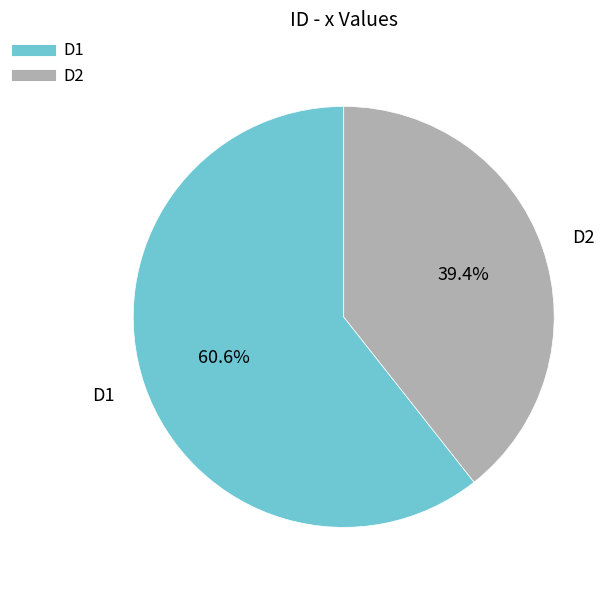

Approximately how many times larger is the value at D1 compared to D2?

1.5